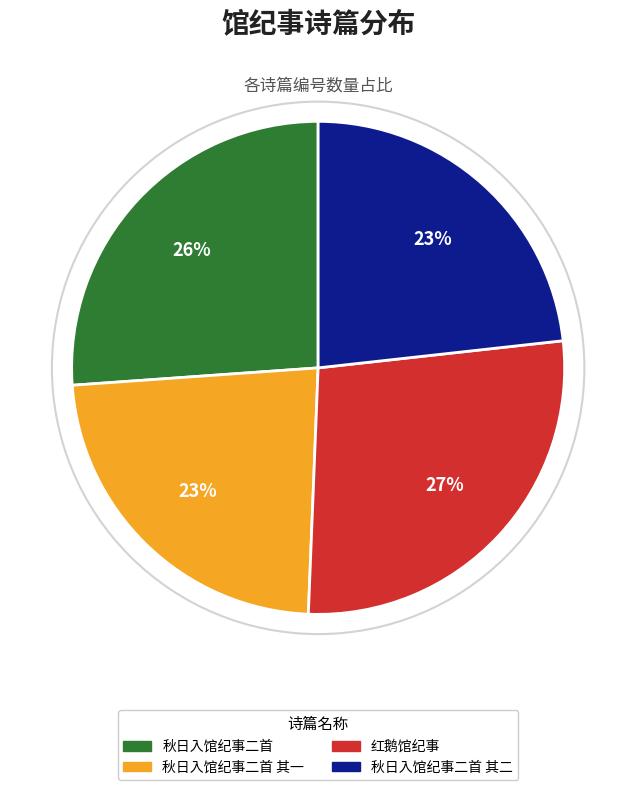

Does any single category account for the majority?

No